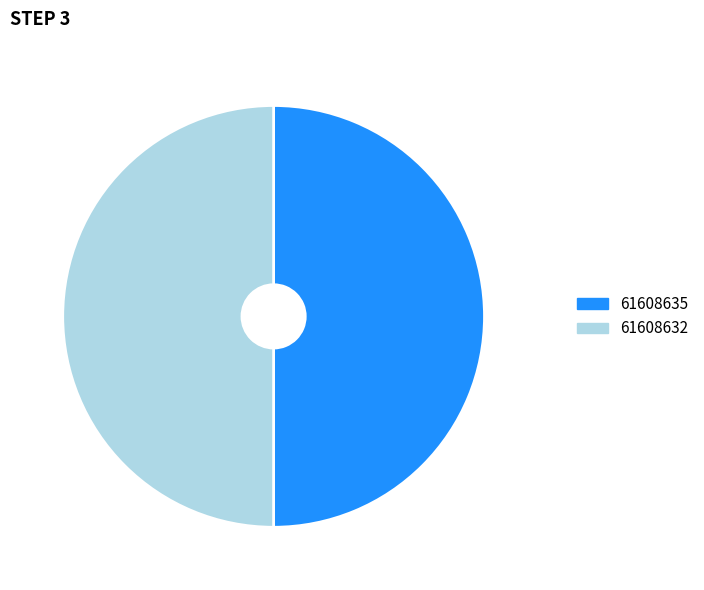

Is it true that 61608632 is 50% of the pie?

True